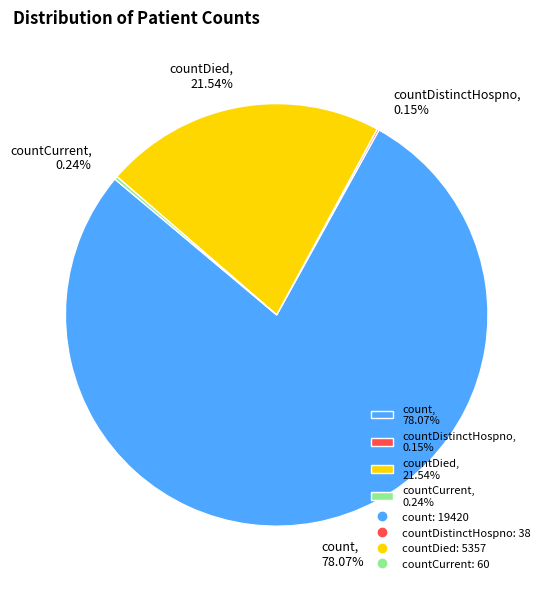

Combined, do countDied, 21.54% and count, 78.07% account for over 50%?

Yes